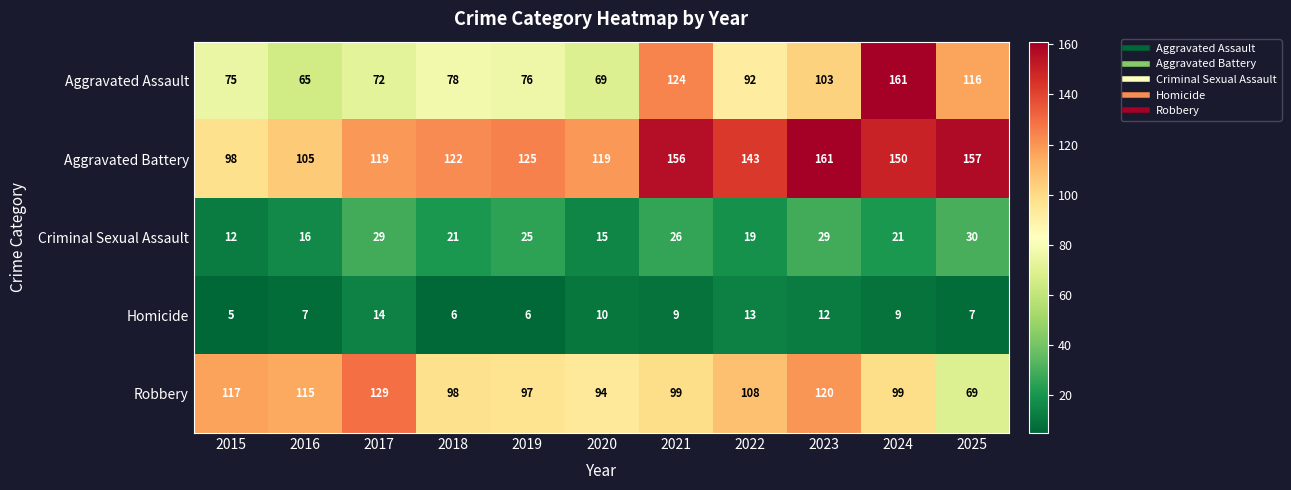

At 2017, list the series in order from largest to smallest.

Robbery, Aggravated Battery, Aggravated Assault, Criminal Sexual Assault, Homicide